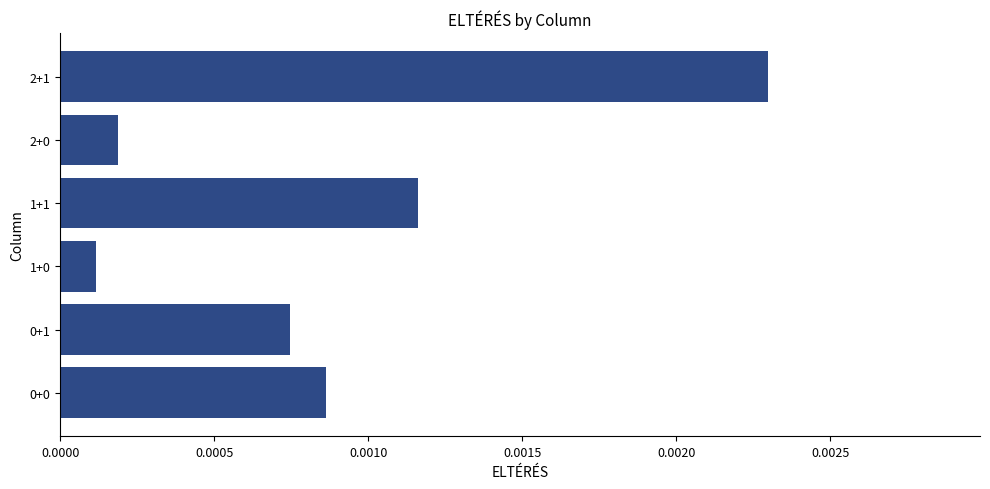

Which has a higher value, 0+0 or 2+1?

2+1